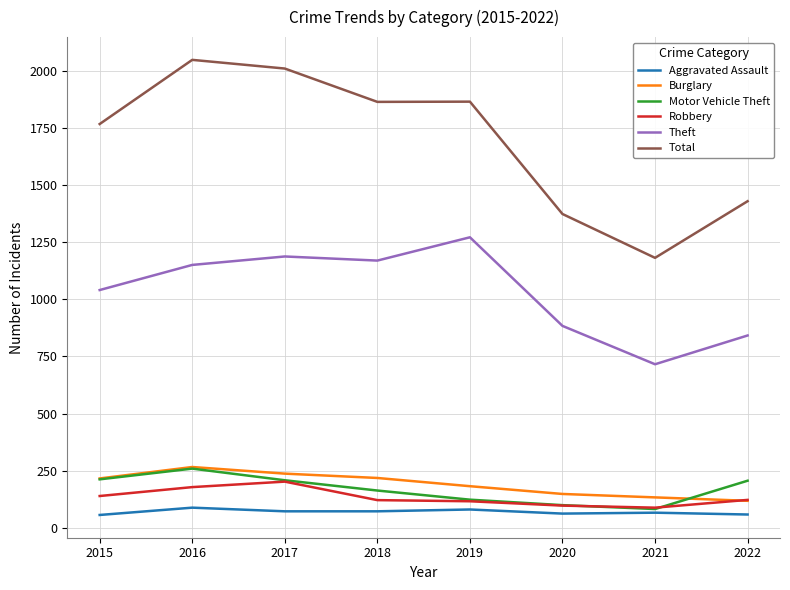

How many interior local peaks does the Theft series have?

2